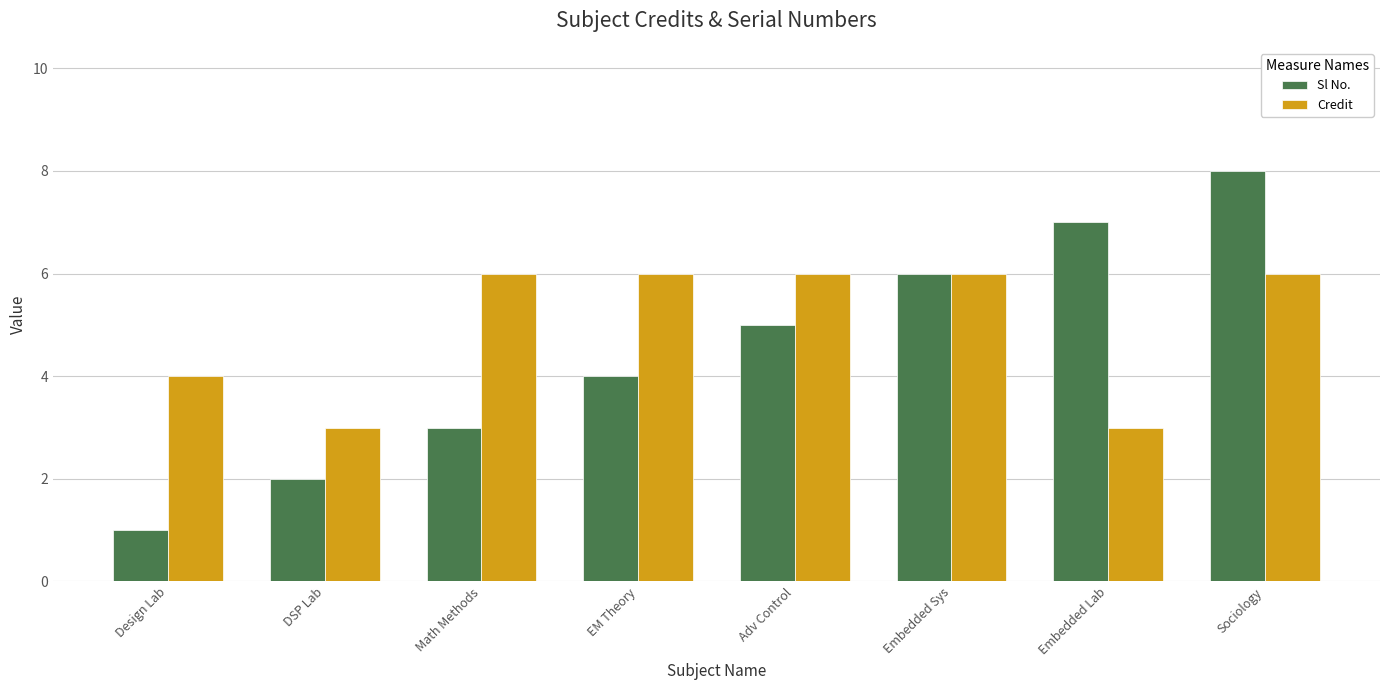

Reading right to left, what are all the values shown in this chart?

Sl No.: Sociology=8	Embedded Lab=7	Embedded Sys=6	Adv Control=5	EM Theory=4	Math Methods=3	DSP Lab=2	Design Lab=1
Credit: Sociology=6	Embedded Lab=3	Embedded Sys=6	Adv Control=6	EM Theory=6	Math Methods=6	DSP Lab=3	Design Lab=4